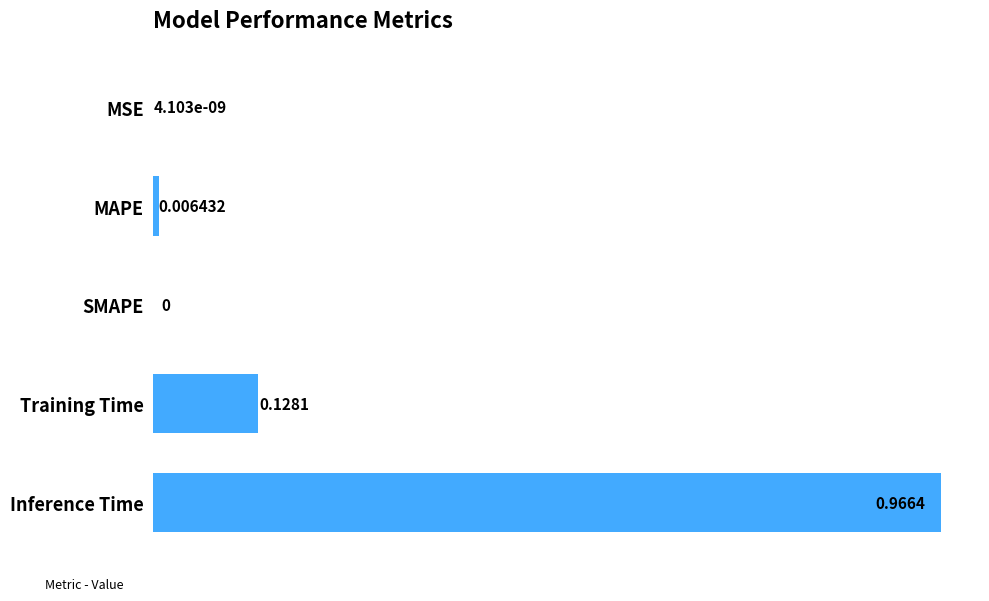

Which has a higher value, Inference Time or MSE?

Inference Time